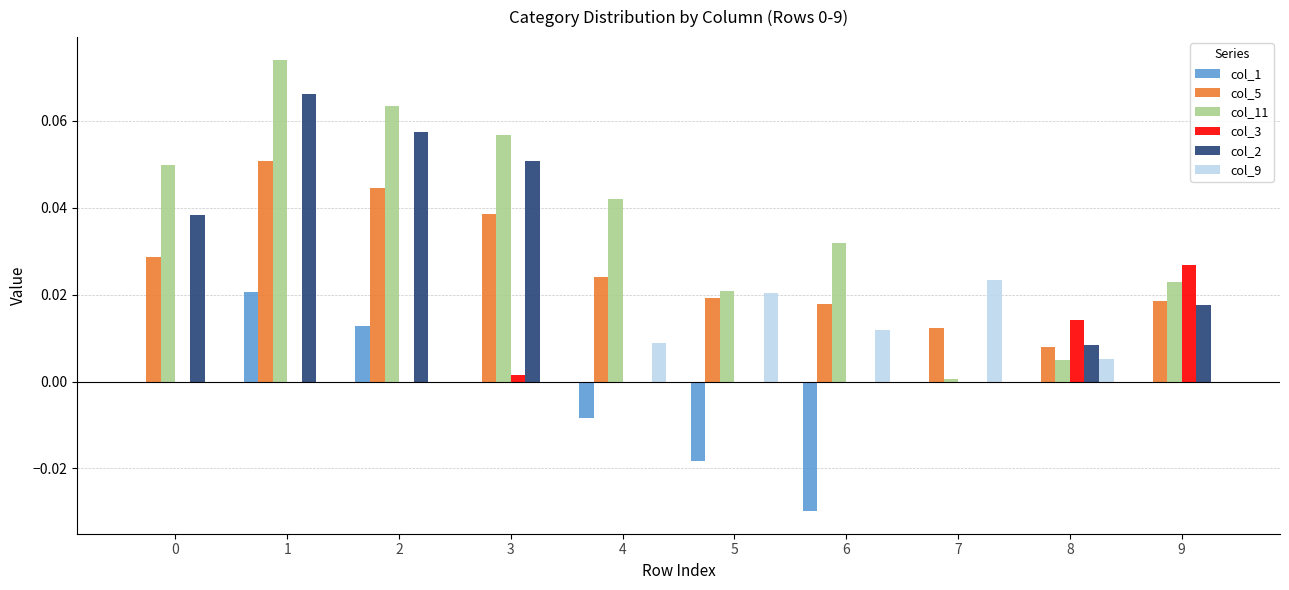

What are all the series names shown in the legend?

col_1, col_5, col_11, col_3, col_2, col_9